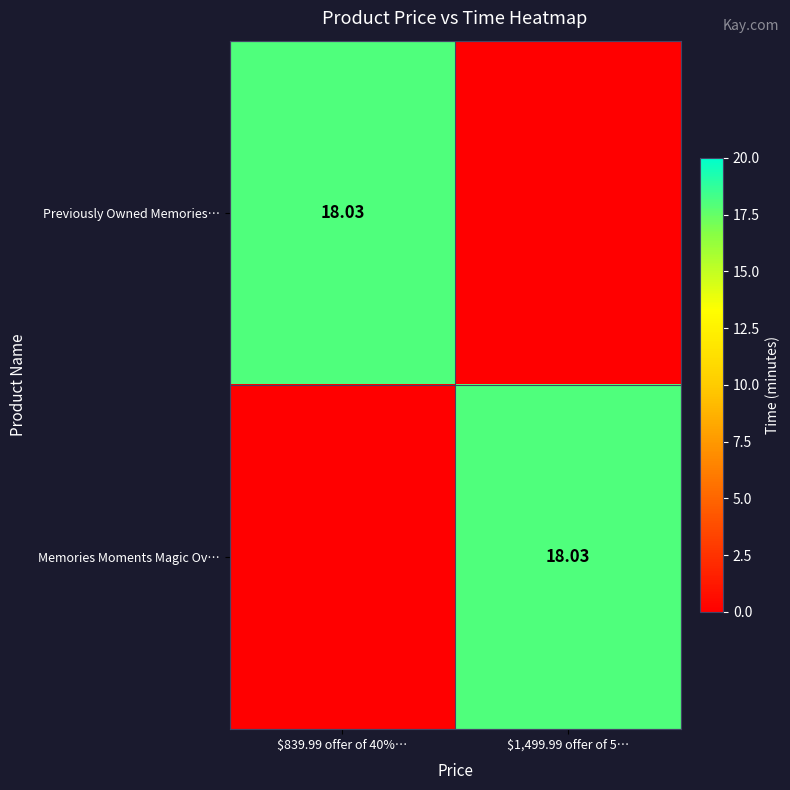

What is the total value across all series at $839.99 offer of 40%…?

18.0